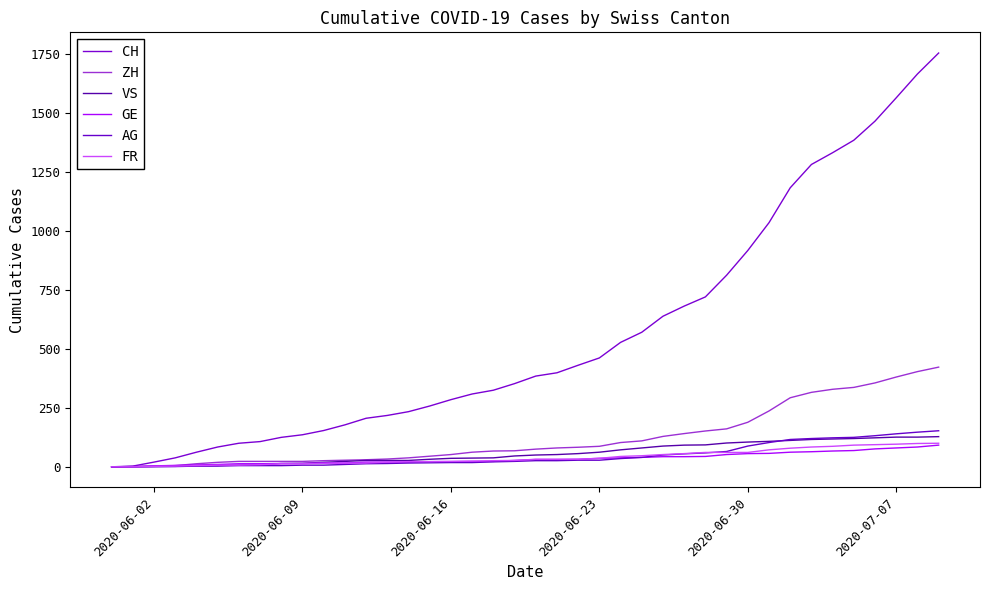

At how many categories does at least one series exceed 1115?

8